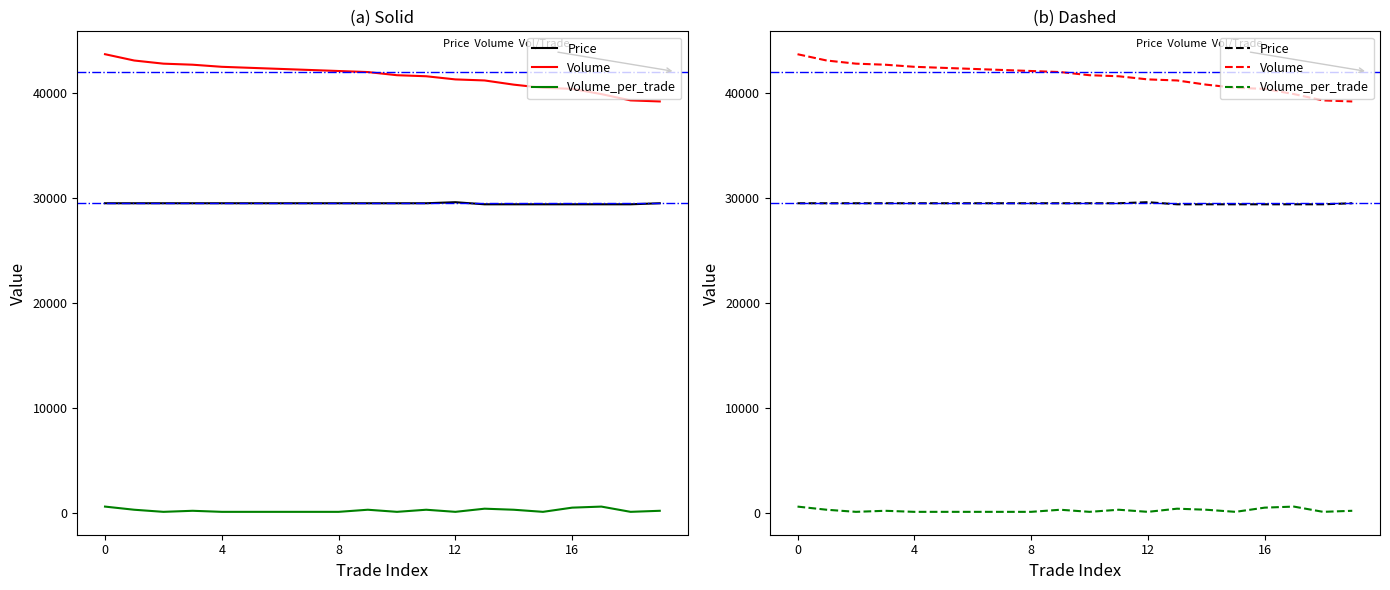

True or false: Volume_per_trade and Price intersect in this chart.

False